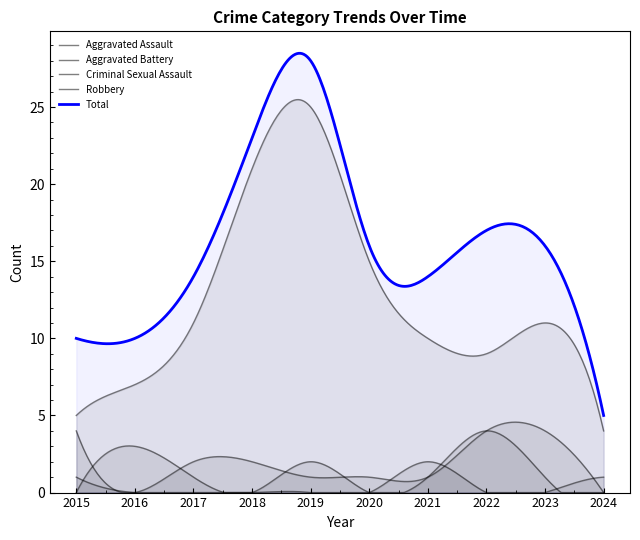

What is the sum of the Aggravated Battery values at 2016 and 2023?

4